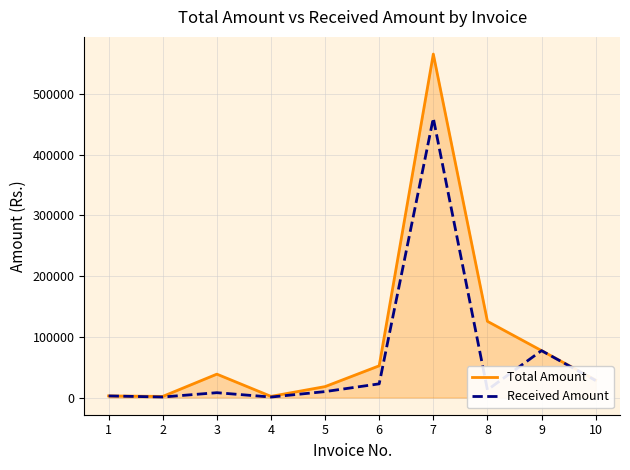

Rank the series by their maximum value, from highest to lowest.

Total Amount, Received Amount